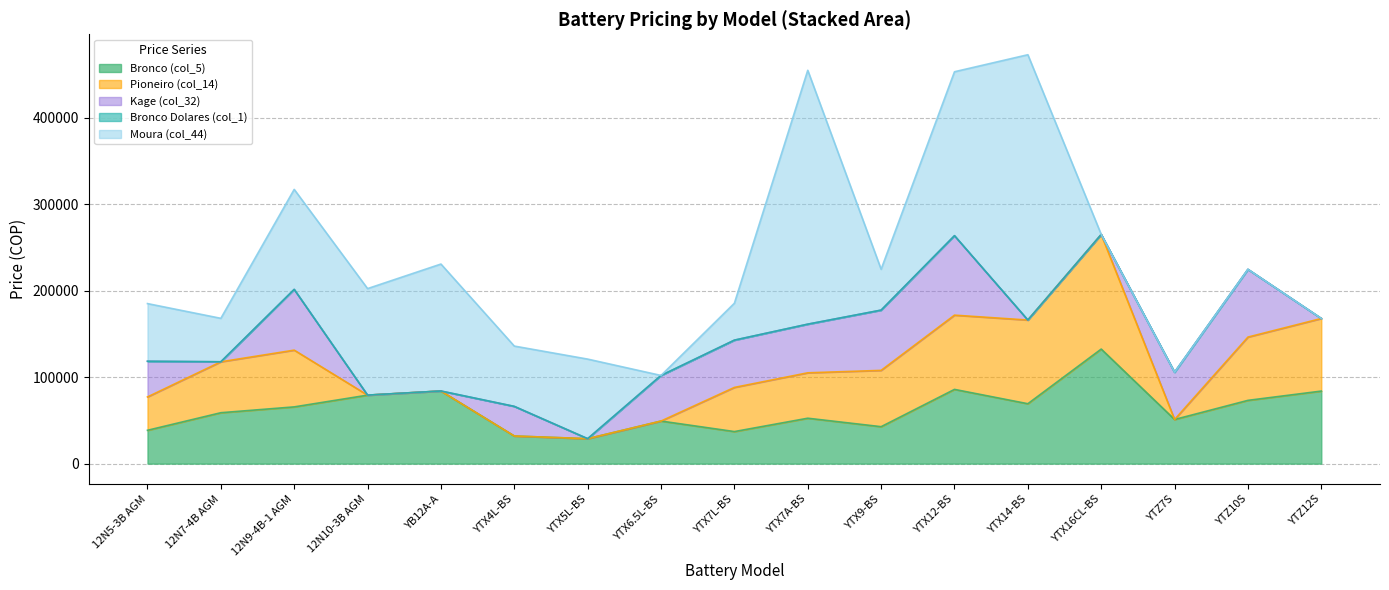

What is the difference between the maximum and minimum values in the Kage (col_32) series?

91912.5